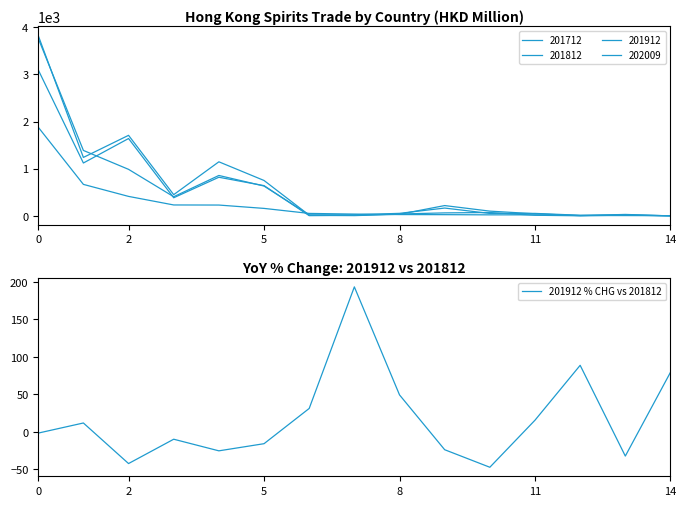

Is it true that 201912 % CHG vs 201812 equals 49.4 at 8?

True